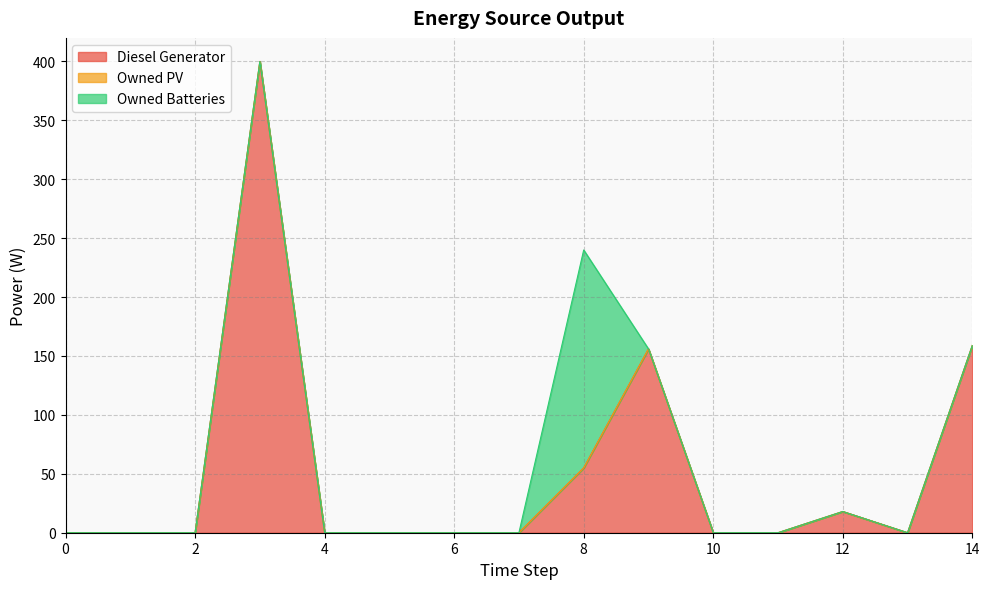

Which category has the highest value in the Owned Batteries series?

8